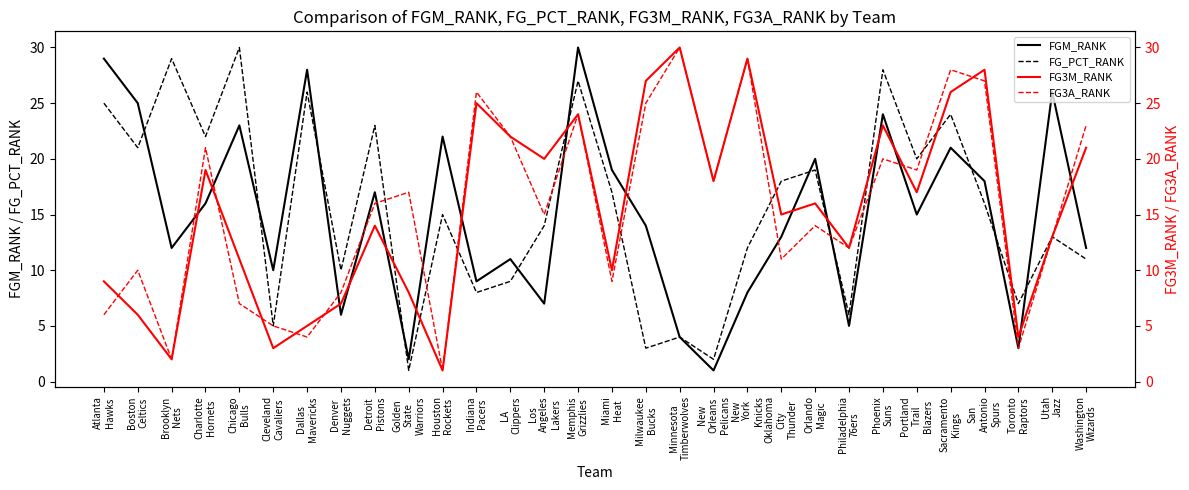

What is the smallest value displayed?

1